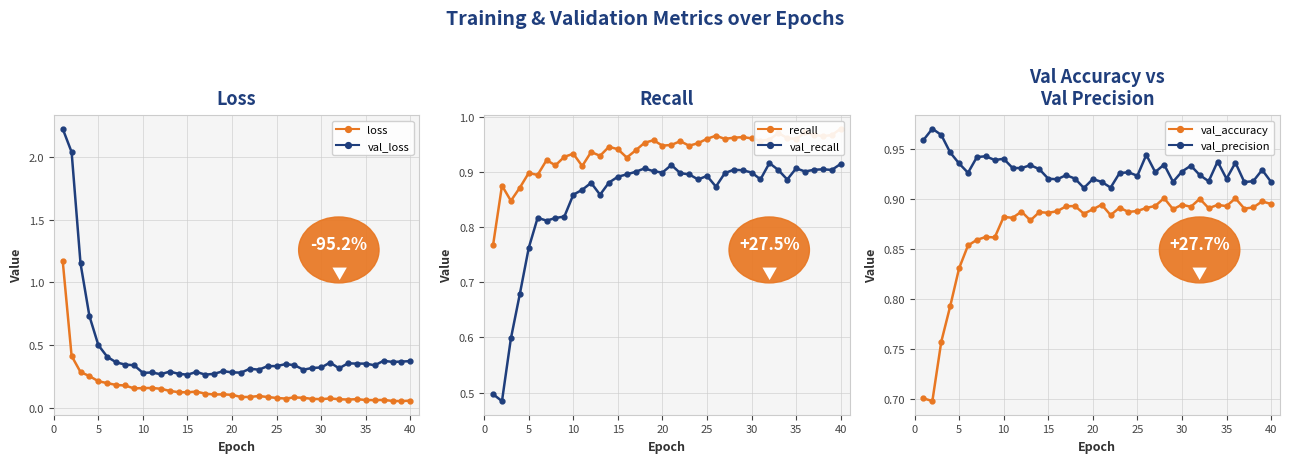

The value of val_accuracy at 40 is 0.6. True or false?

False